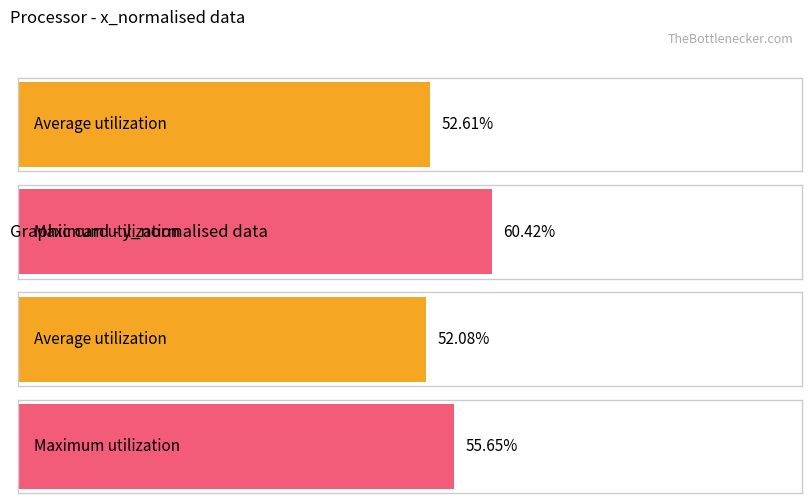

The value of Maximum utilization at 1 is 0.6. True or false?

True